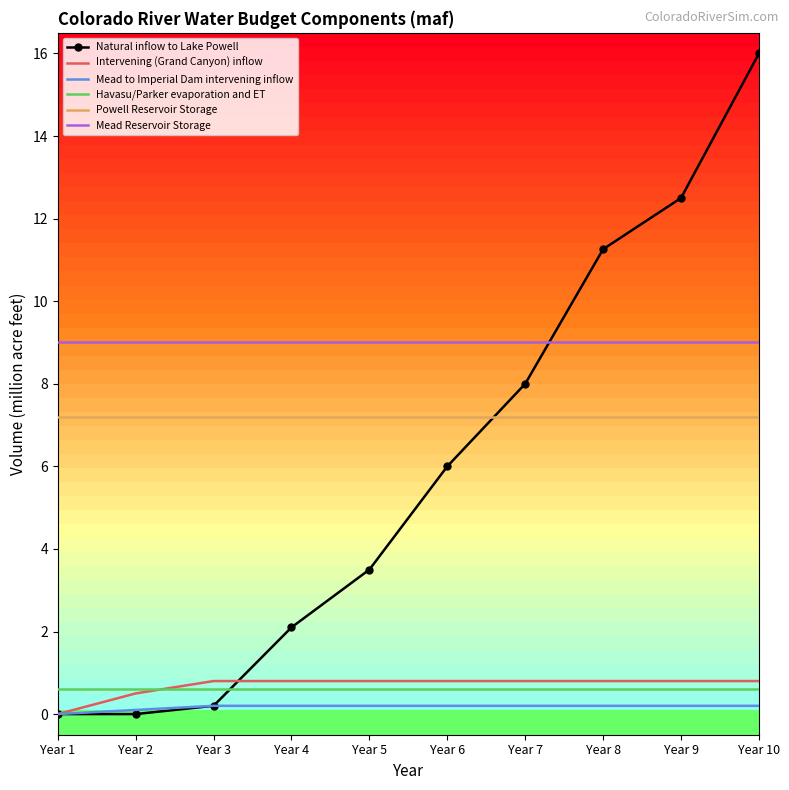

What is the total value across all series at Year 7?

25.8